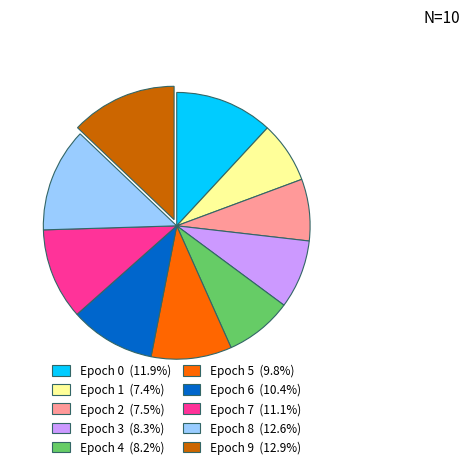

Is there any slice that represents more than half of the pie?

No